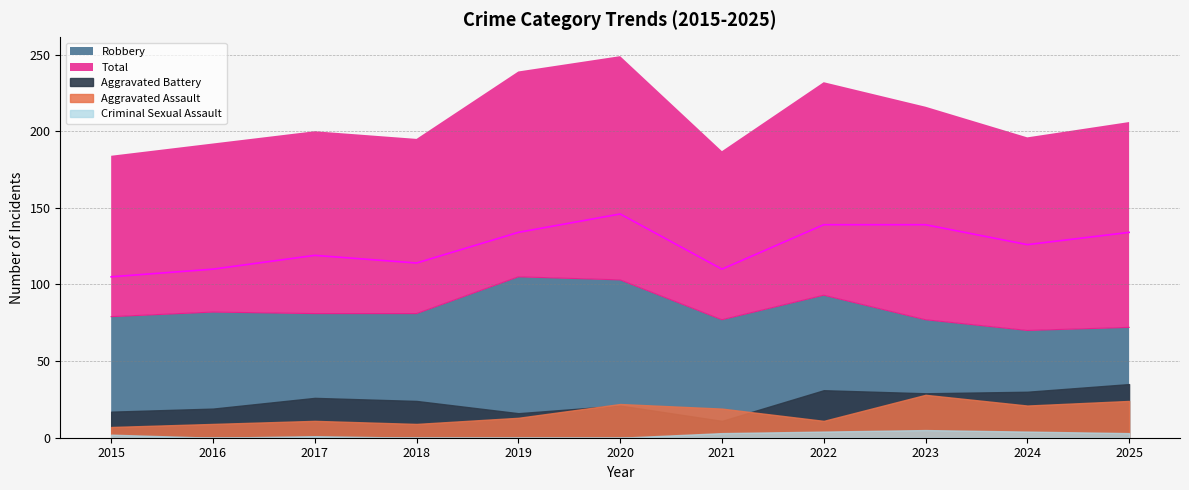

What are all the series names shown in the legend?

Aggravated Assault, Aggravated Battery, Criminal Sexual Assault, Robbery, Total